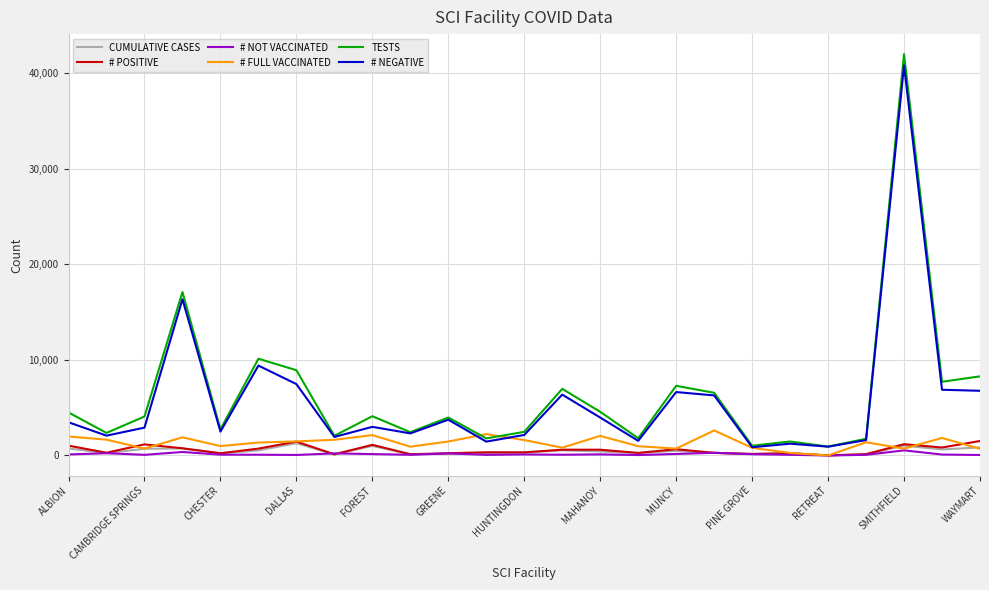

Which series has the largest range (max minus min)?

TESTS